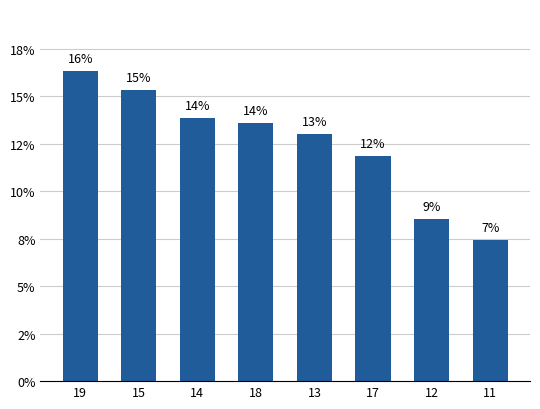

Does the chart contain any negative values?

No